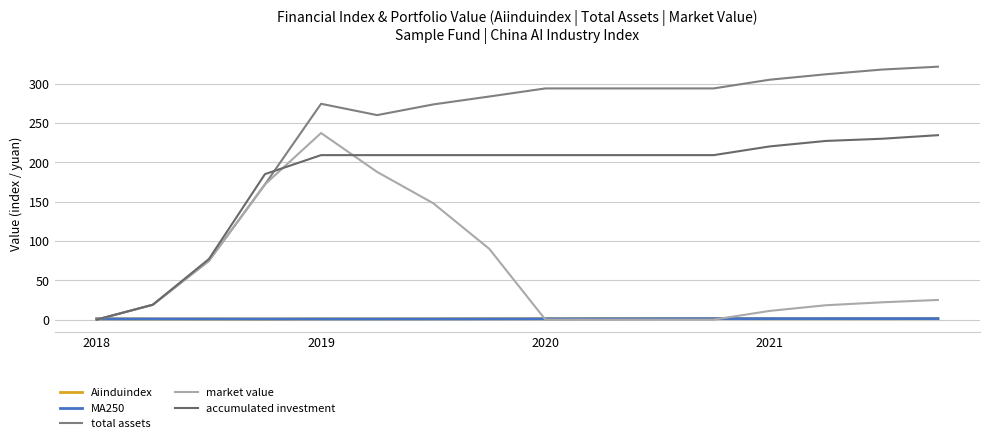

Which series has the largest range (max minus min)?

total assets